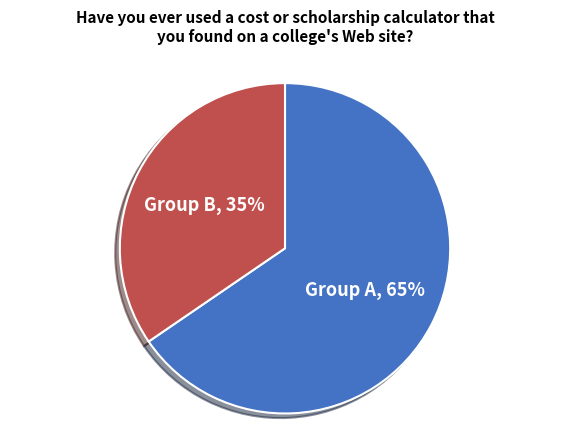

To the nearest percent, what is the average slice percentage?

50%